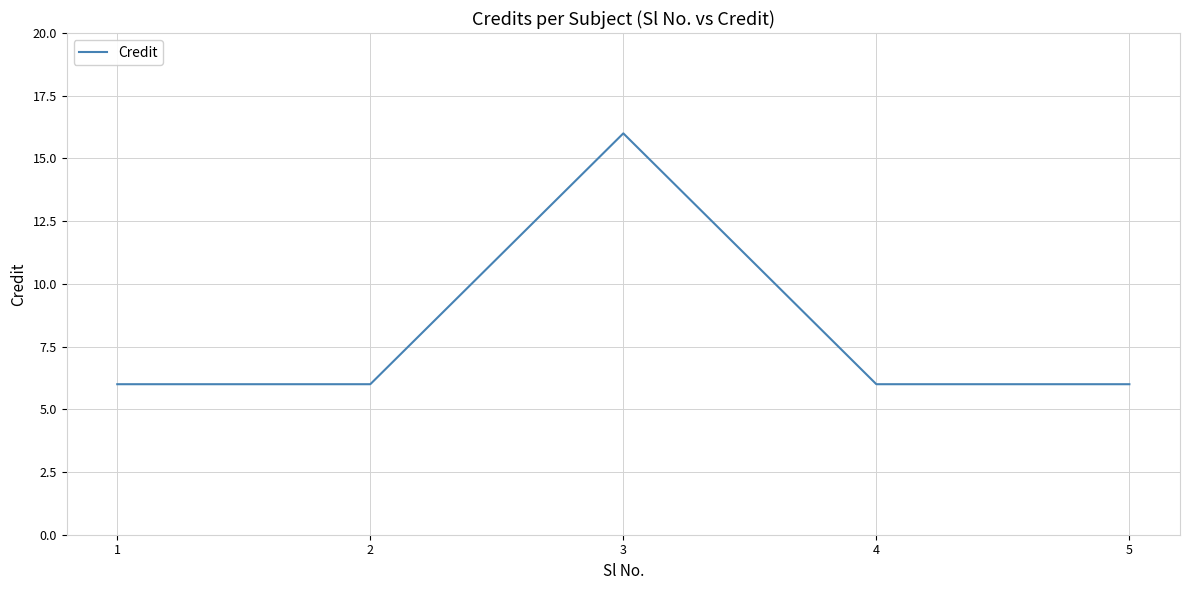

Reading left to right, what are all the values shown in this chart?

1=6	2=6	3=16	4=6	5=6